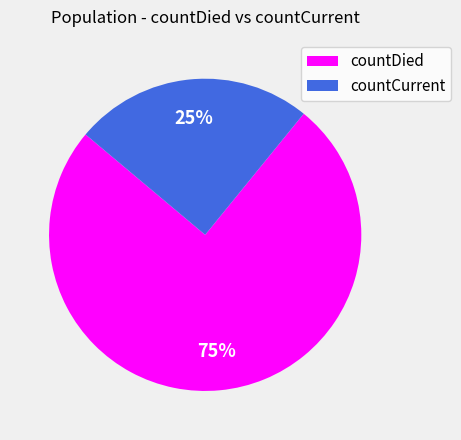

What is the smallest slice in the pie chart?

countCurrent